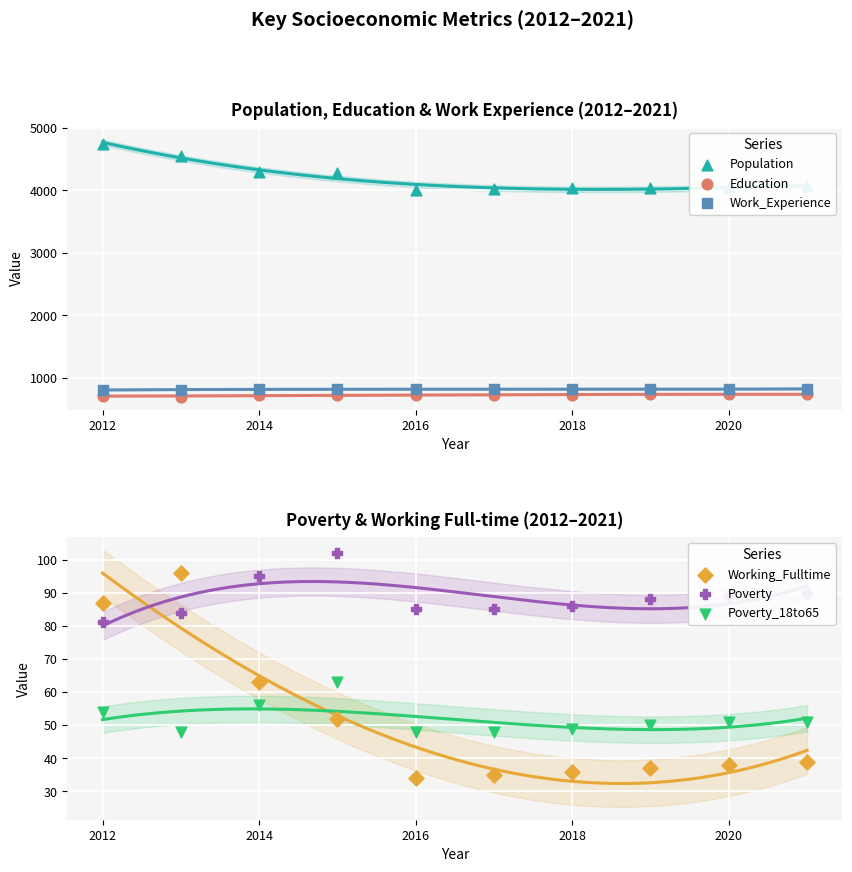

Which series reaches the minimum Y coordinate?

Working_Fulltime